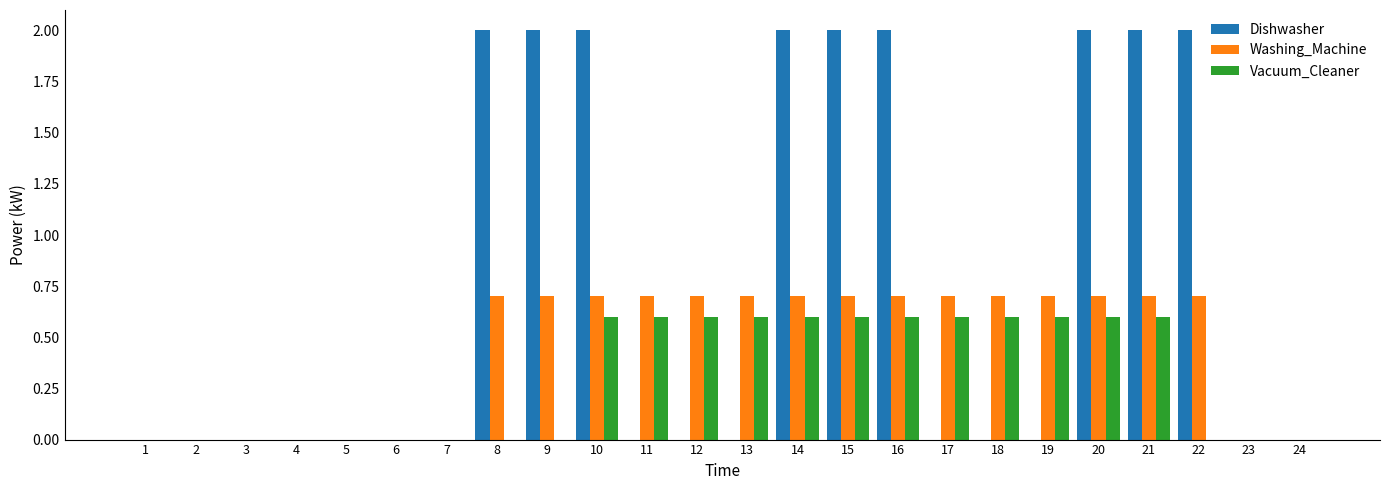

Which series changed the most between 6 and 22?

Dishwasher